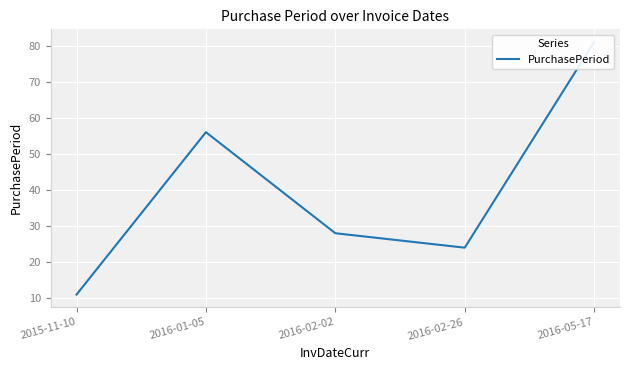

Where does the data first go above 28?

2016-01-05